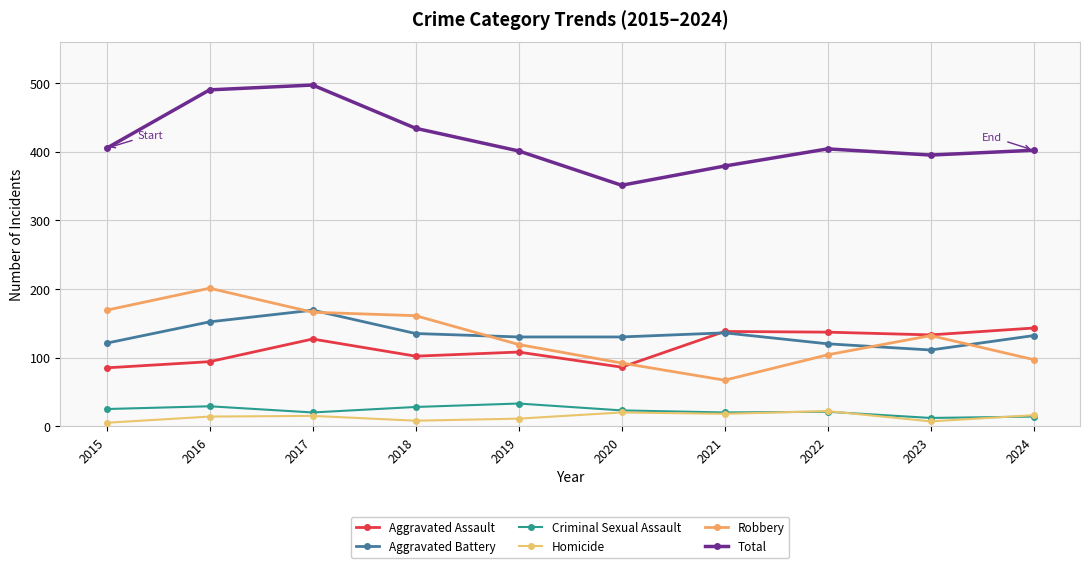

Reading left to right, list all the values displayed in this chart.

Aggravated Assault: 2015=85	2016=94	2017=127	2018=102	2019=108	2020=86	2021=138	2022=137	2023=133	2024=143
Aggravated Battery: 2015=121	2016=152	2017=169	2018=135	2019=130	2020=130	2021=136	2022=120	2023=111	2024=132
Criminal Sexual Assault: 2015=25	2016=29	2017=20	2018=28	2019=33	2020=23	2021=20	2022=21	2023=12	2024=14
Homicide: 2015=5	2016=14	2017=15	2018=8	2019=11	2020=20	2021=18	2022=22	2023=7	2024=16
Robbery: 2015=169	2016=201	2017=166	2018=161	2019=119	2020=92	2021=67	2022=104	2023=132	2024=97
Total: 2015=405	2016=490	2017=497	2018=434	2019=401	2020=351	2021=379	2022=404	2023=395	2024=402